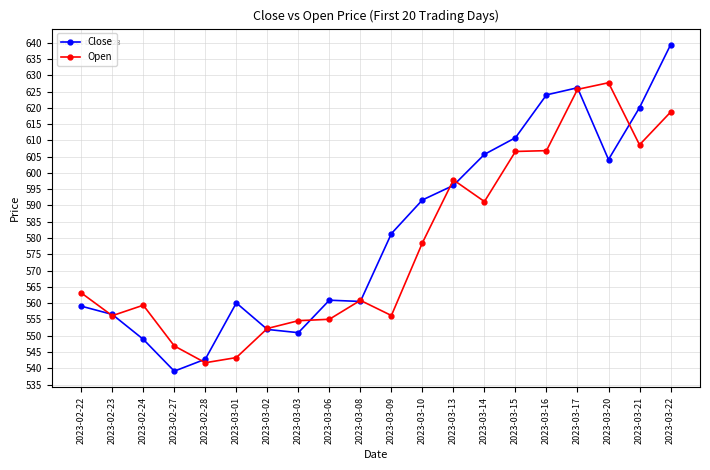

What is the label of the 8th point from the right?

2023-03-13